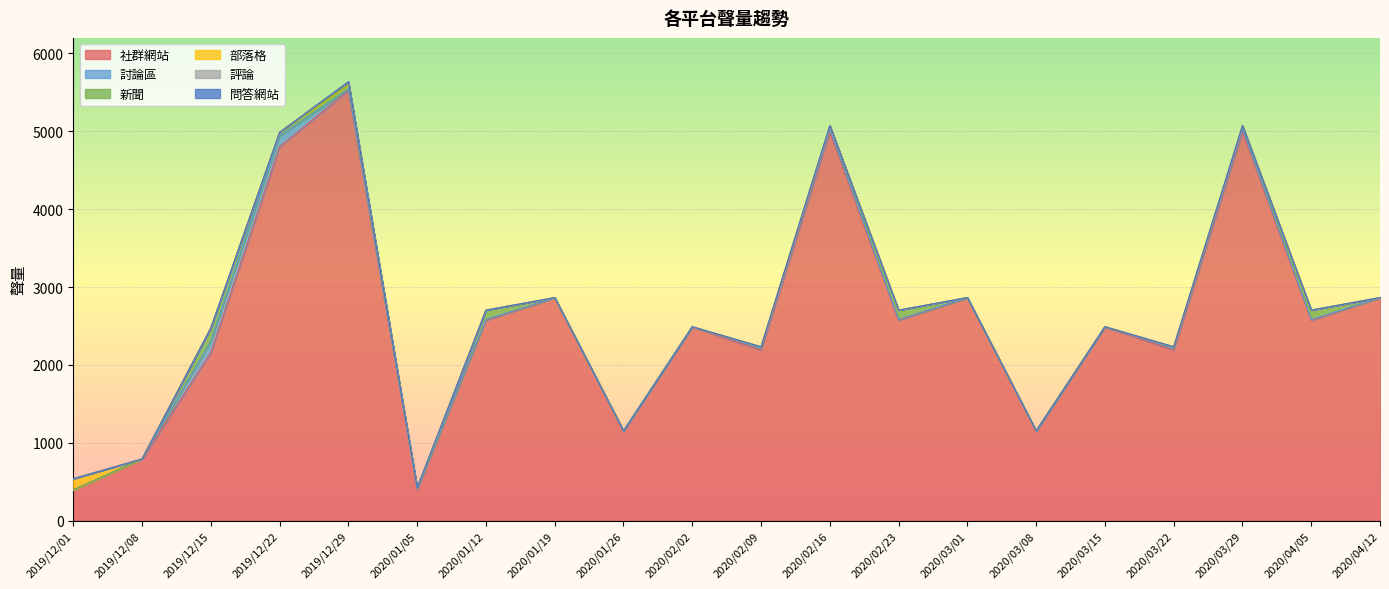

At 2020/03/08, list the series in order from largest to smallest.

社群網站, 新聞, 討論區, 部落格, 評論, 問答網站